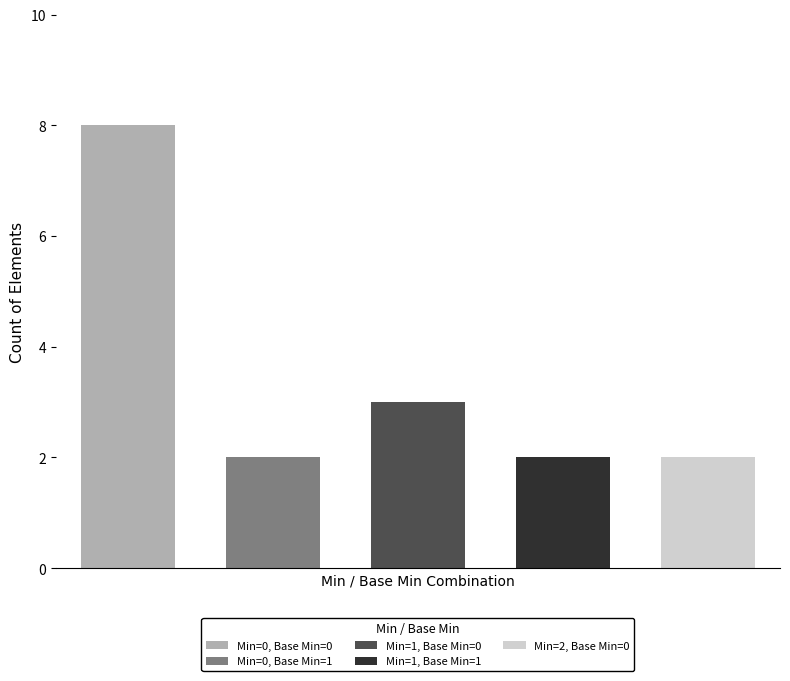

The value at Min=1, Base Min=0 is 3. True or false?

True